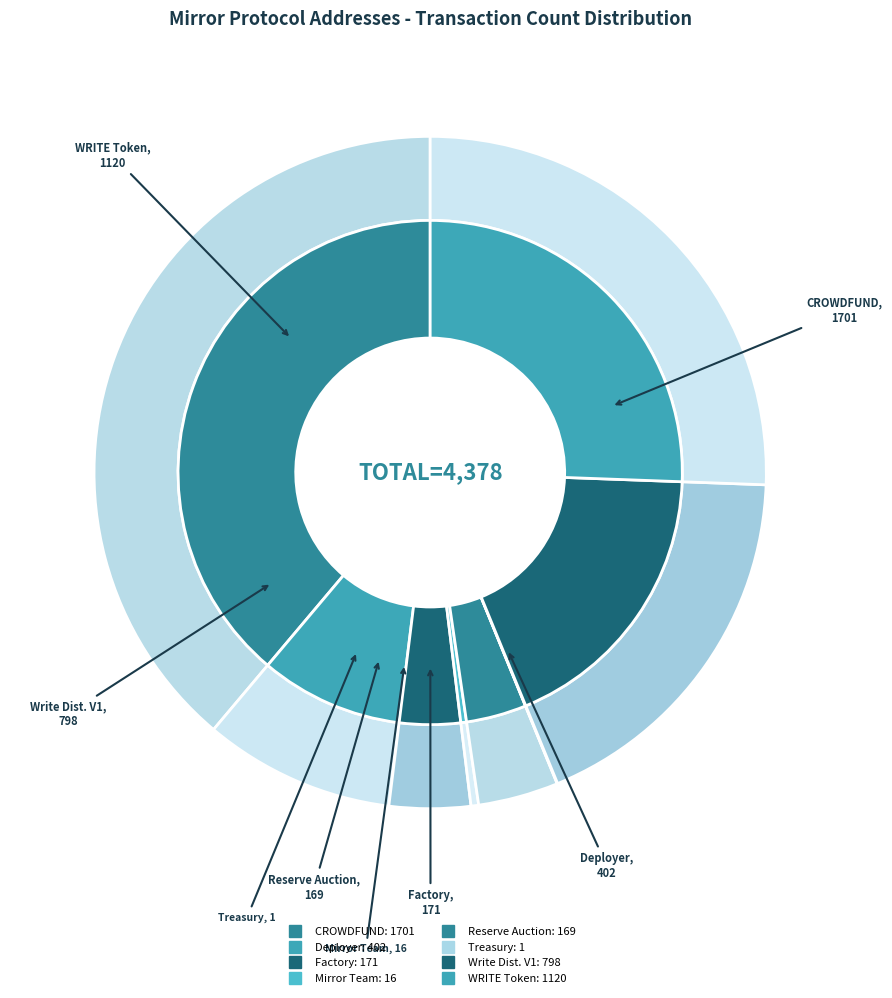

How many slices are in this pie chart?

8